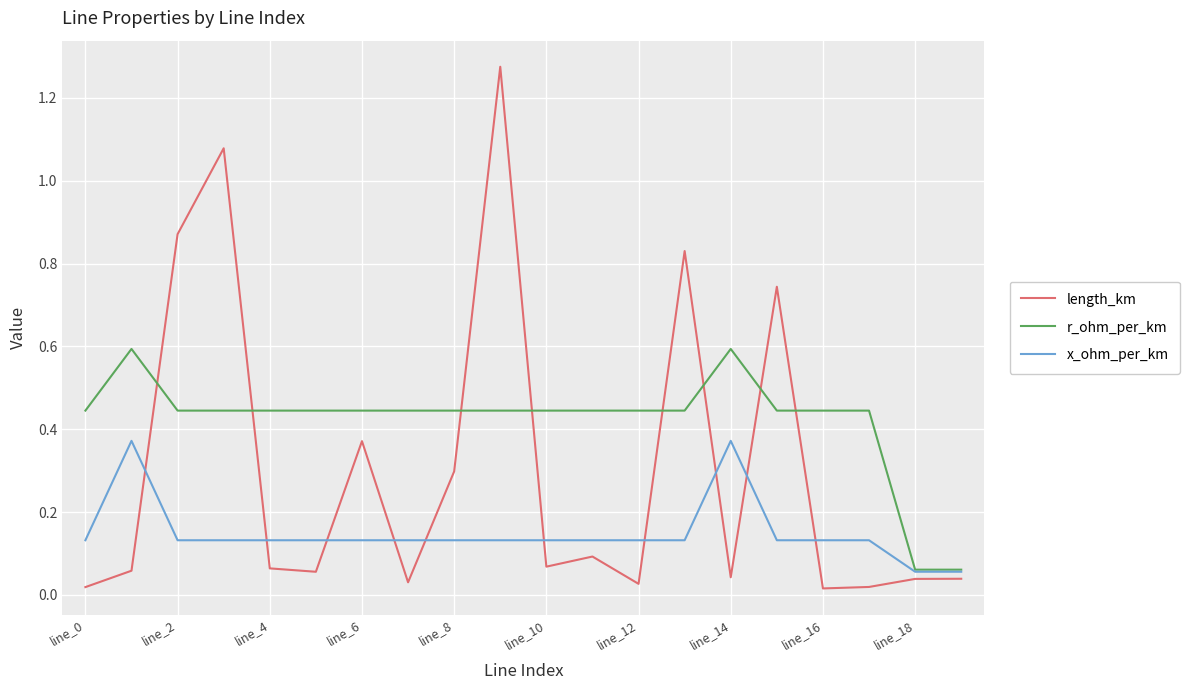

Which series has the widest spread of values?

length_km